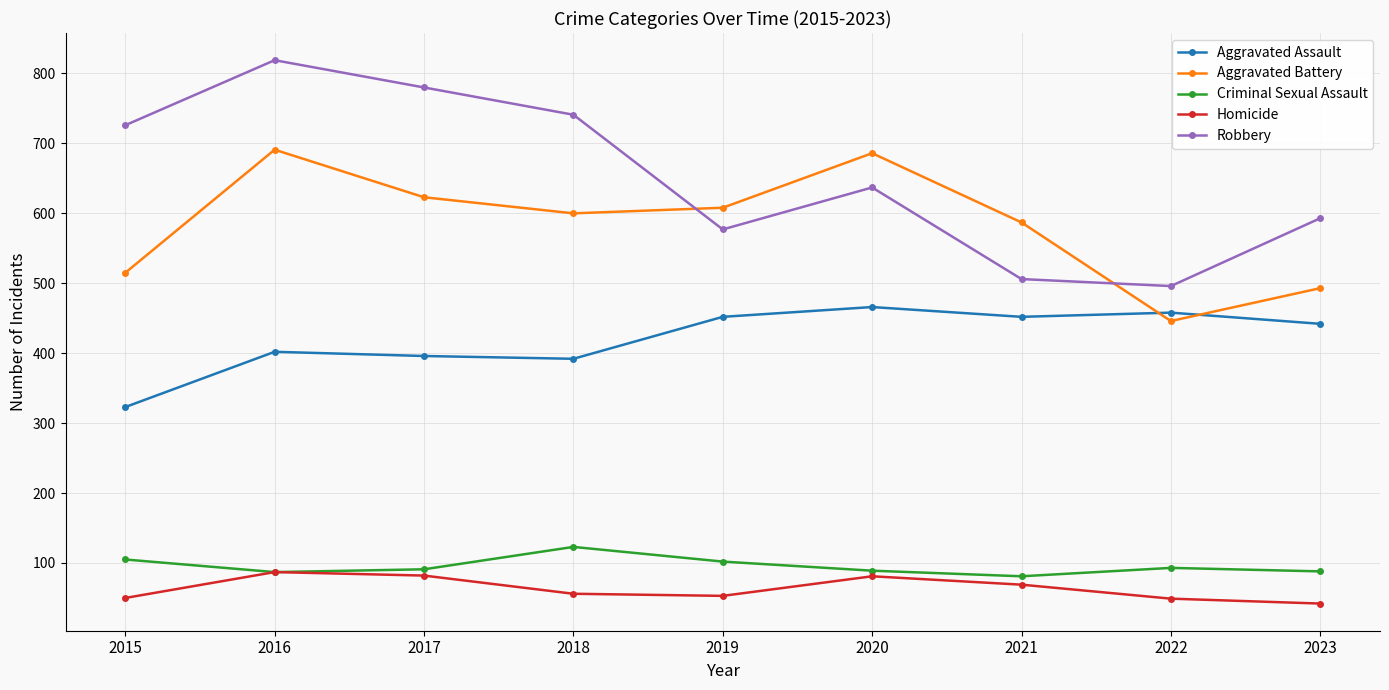

What is the total value across all series at 2017?

1972